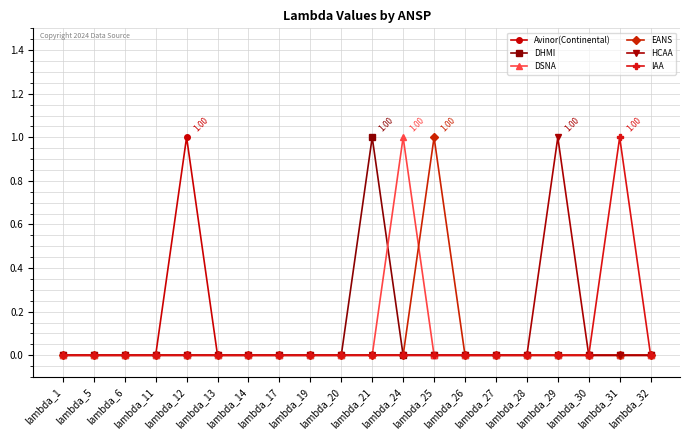

True or false: DHMI and HCAA intersect in this chart.

False